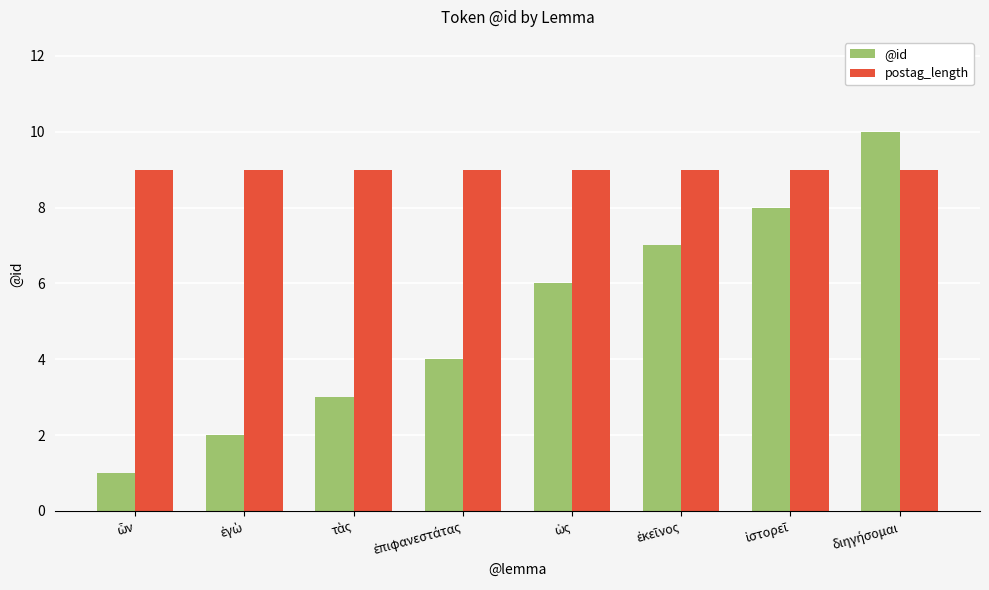

How many bars are there in total?

16